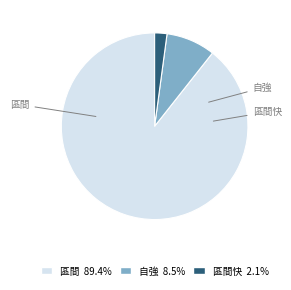

Which category has the biggest portion of the pie?

區間